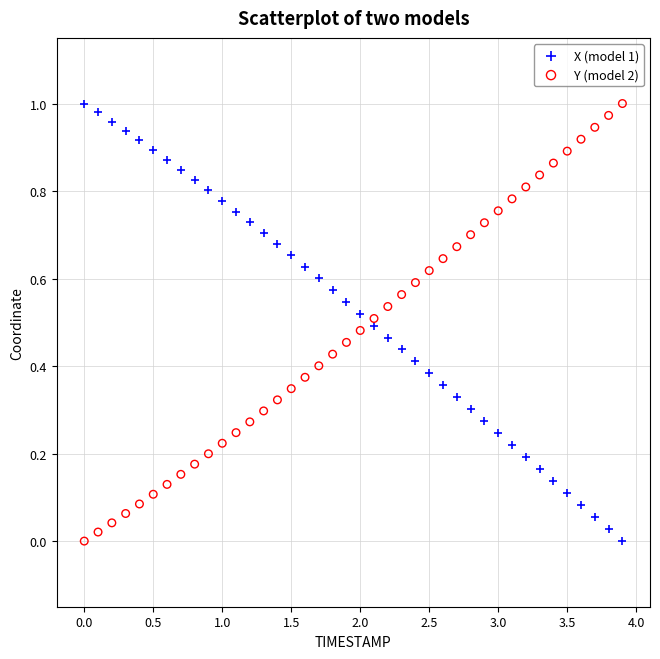

What is the X range (max minus min) for the scatter plot?

3.9